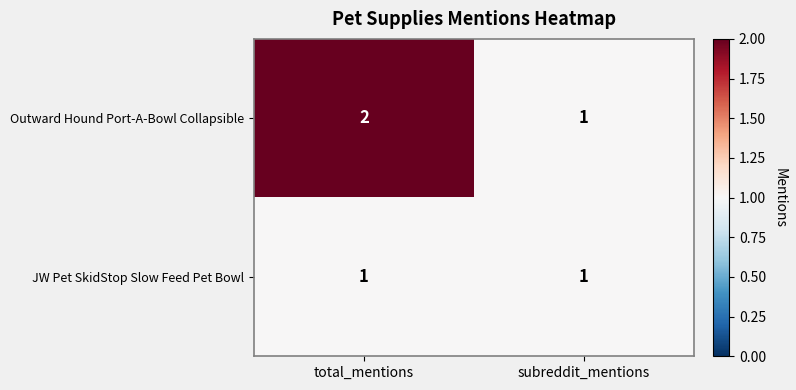

Which series changed the most between total_mentions and subreddit_mentions?

Outward Hound Port-A-Bowl Collapsible